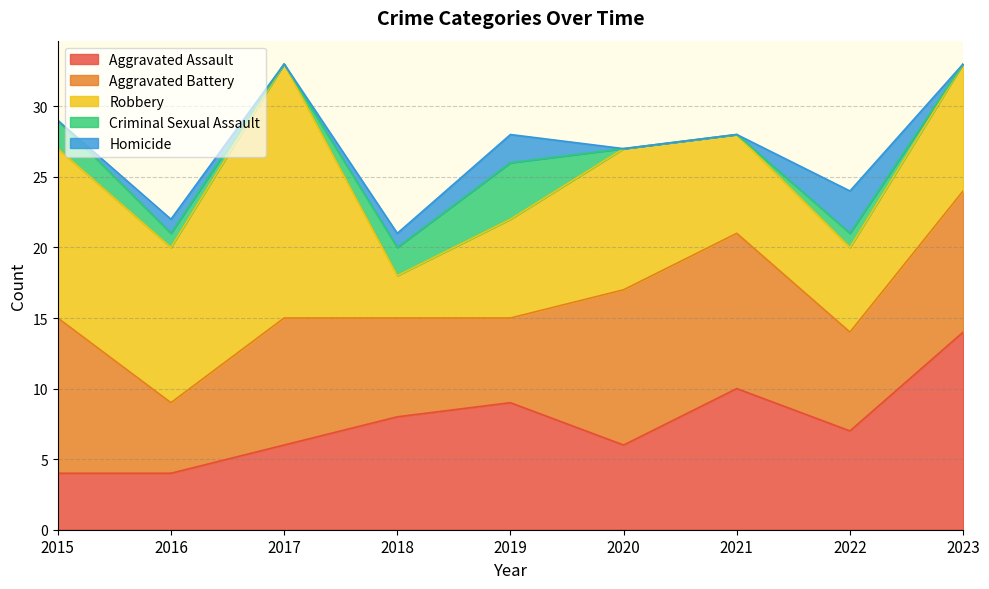

What is the sum of all Criminal Sexual Assault values?

10